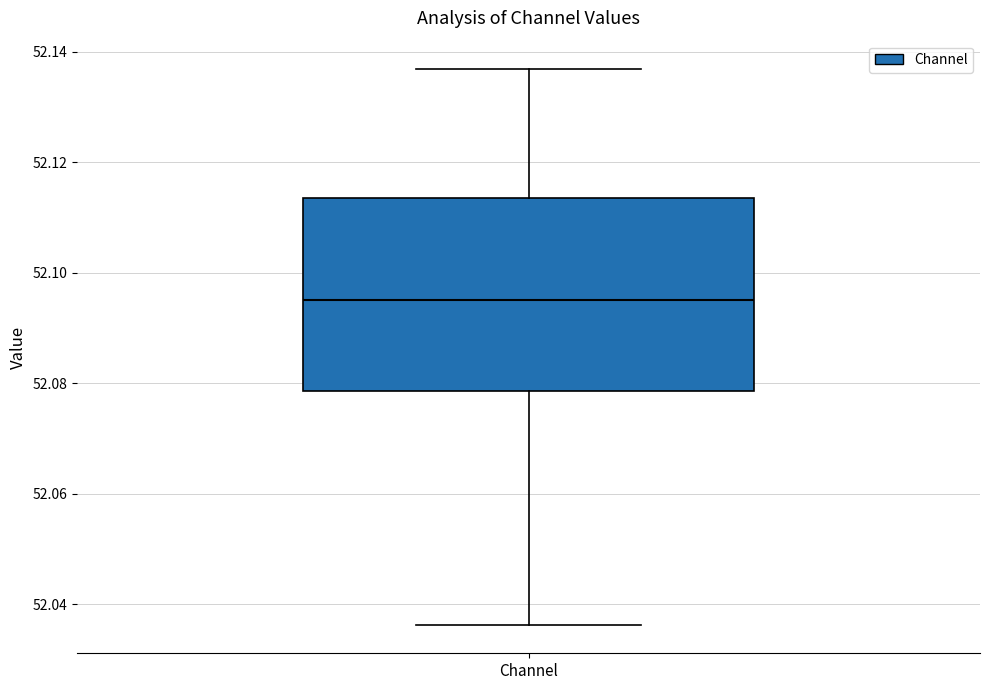

Where does the lower whisker of the box for Channel end on the y-axis? The values are not printed on the chart, so give them approximately, as read against the axis.

52.036